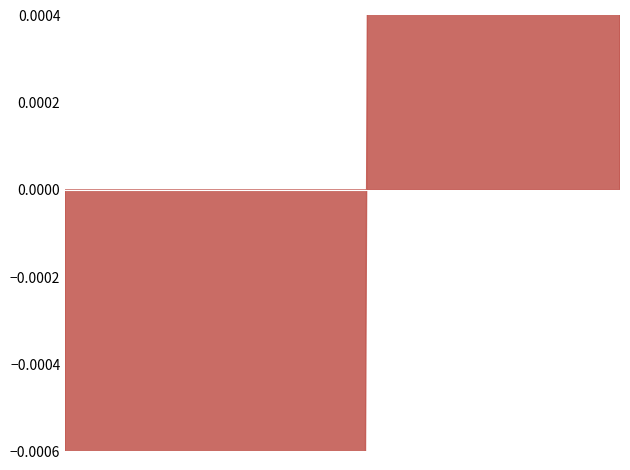

Between 13 and 25, which series saw the biggest shift?

CLOSE_PRICE